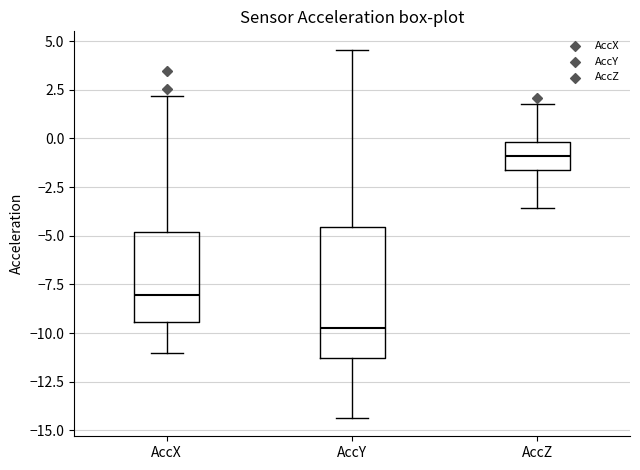

Which box has the lowest median line?

AccY